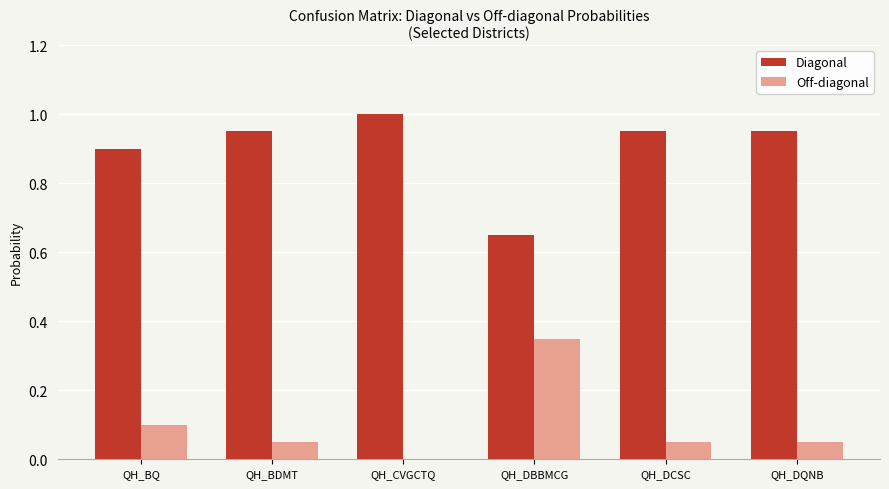

How many series are shown in this chart?

2